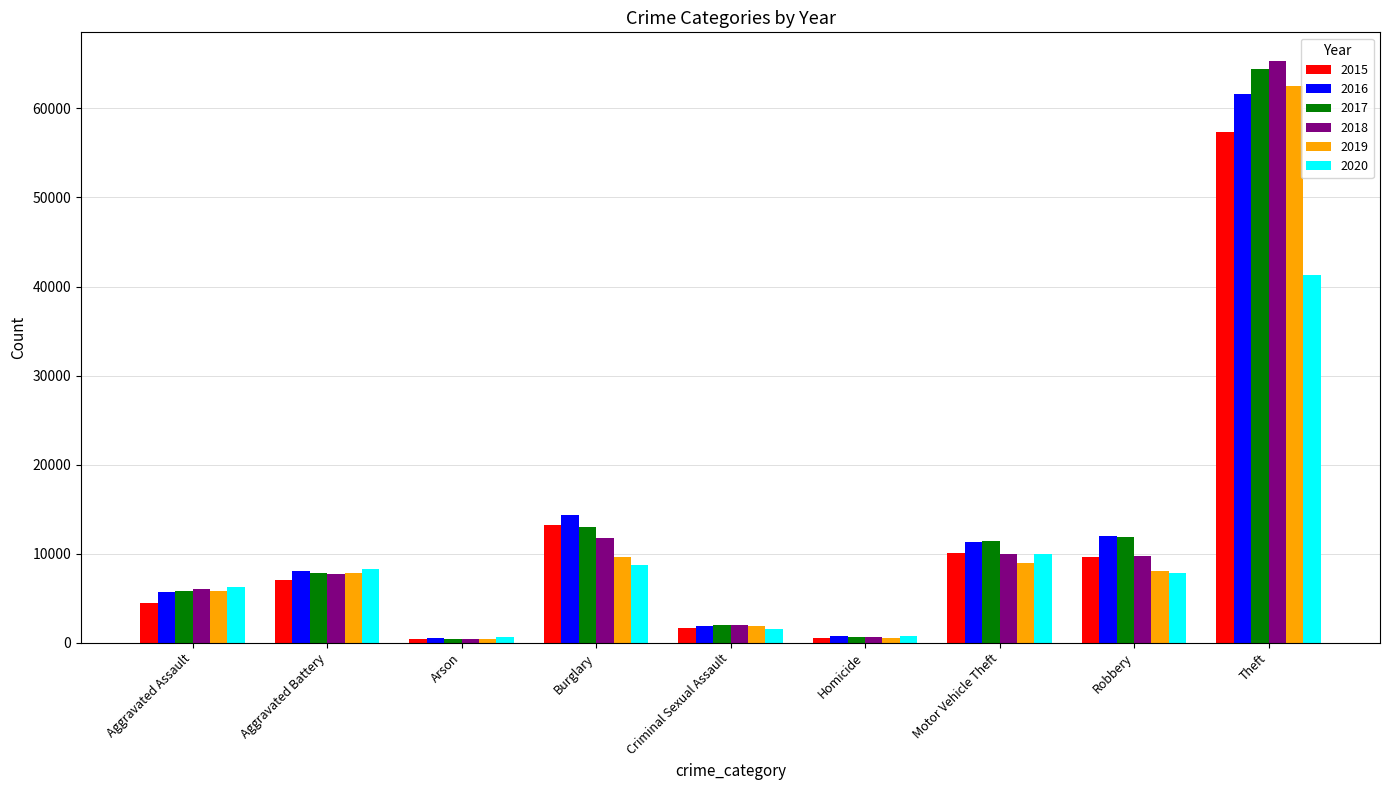

Is it true that 2016 equals 5724 at Burglary?

False